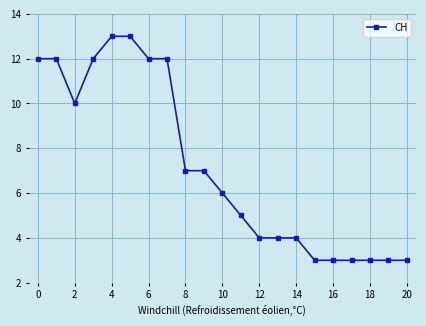

What is the greatest value displayed?

13